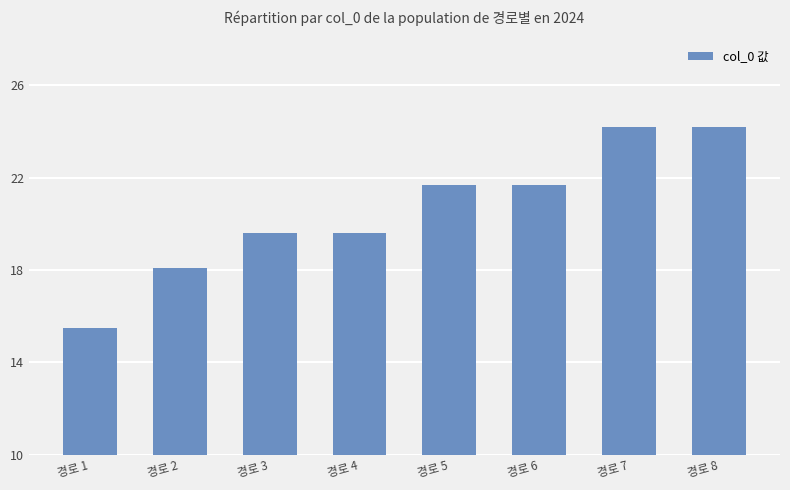

Does the chart contain stacked bars?

No